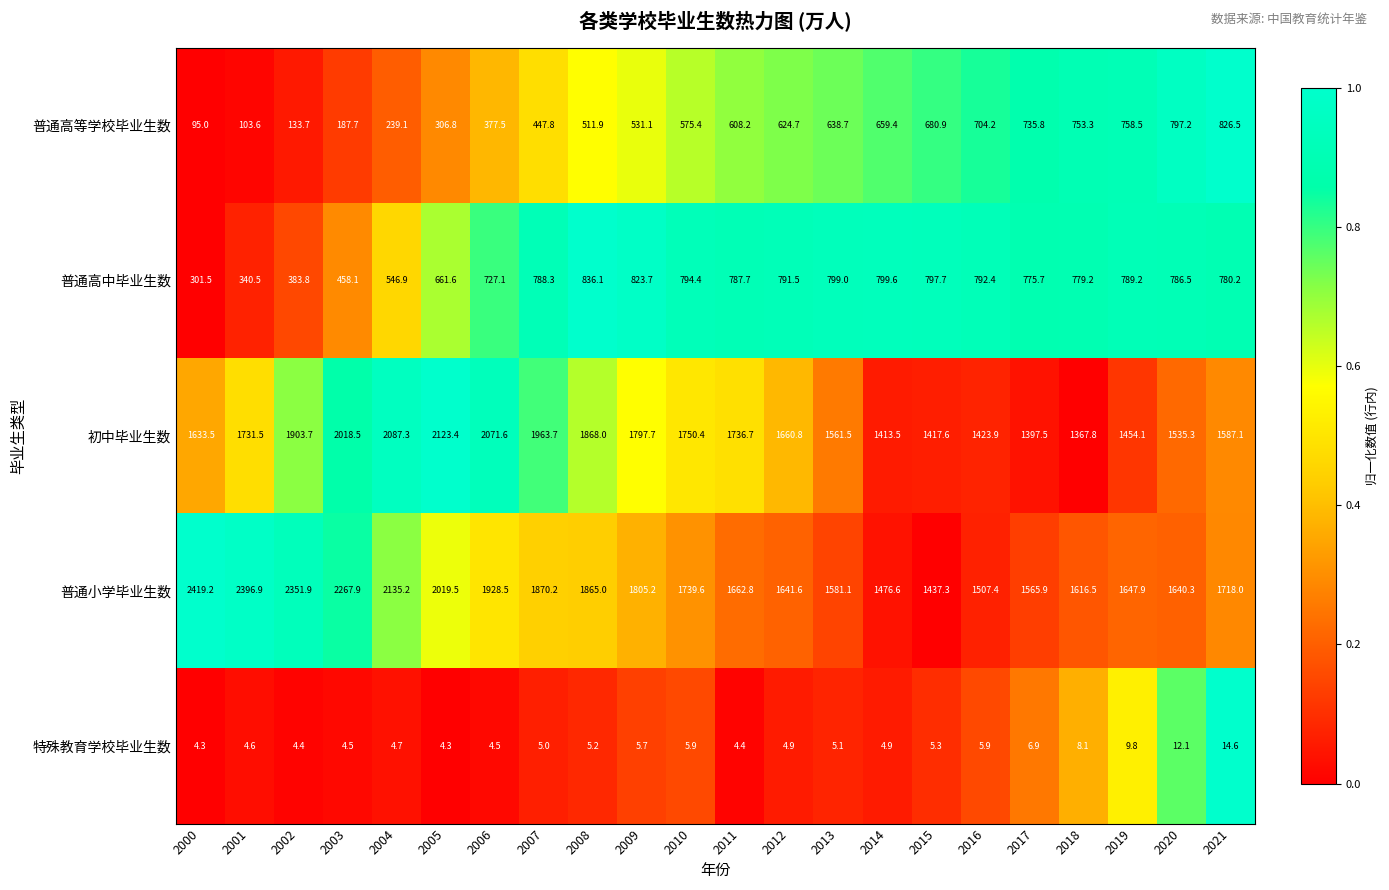

At which category is the sum across all series the highest?

2005